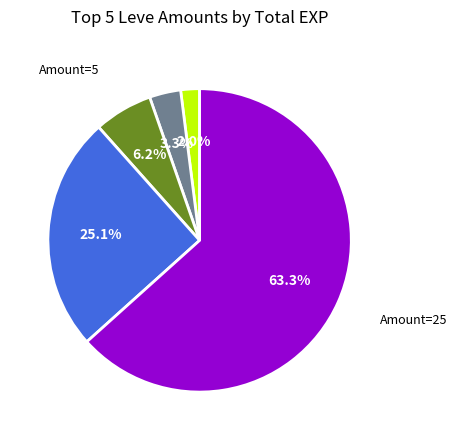

Is there any slice that represents more than half of the pie?

Yes